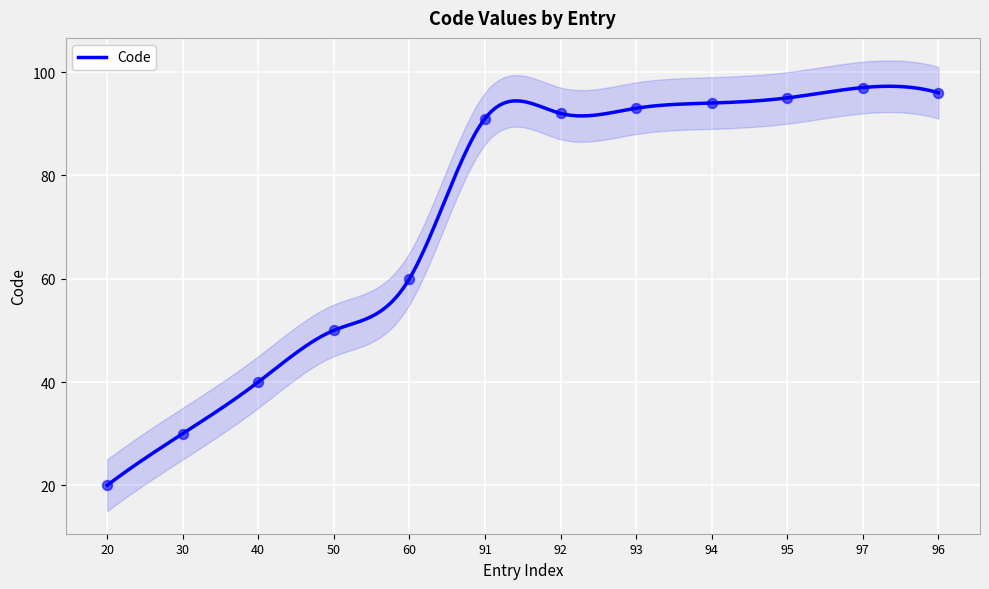

Rank the categories by value from highest to lowest.

97, 96, 95, 94, 93, 92, 91, 60, 50, 40, 30, 20